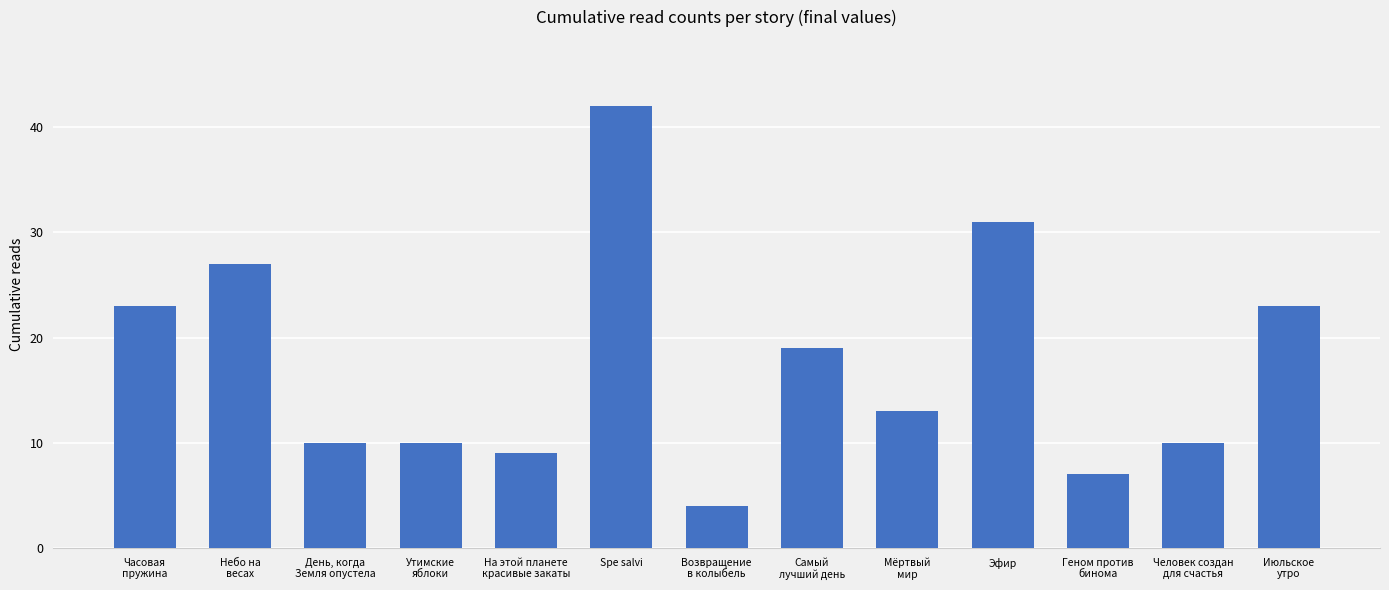

What is the smallest value displayed?

4